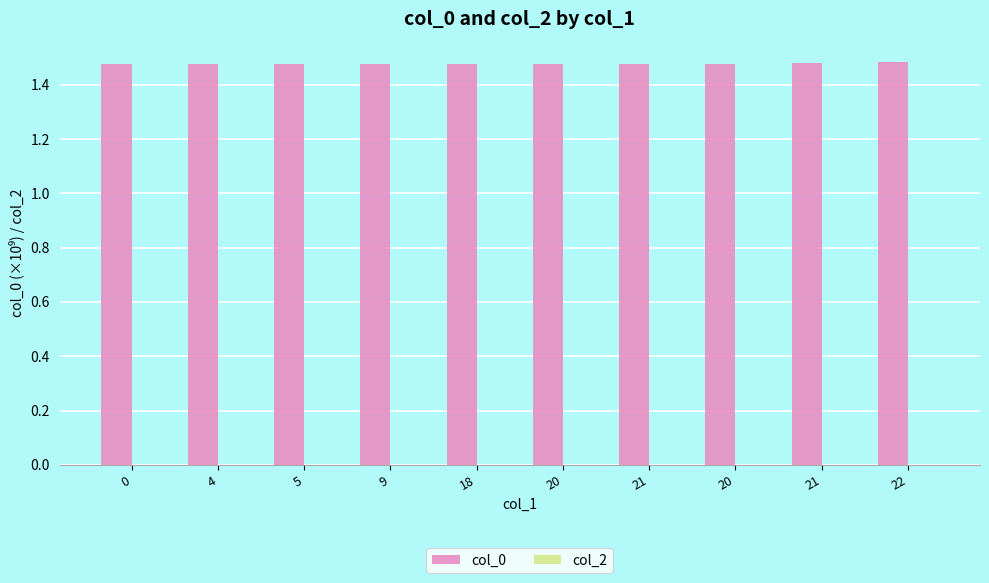

Reading left to right, what are all the values shown in this chart?

col_0: 1.5	1.5	1.5	1.5	1.5	1.5	1.5	1.5	1.5	1.5
col_2: 0.0	0.0	0.0	0.0	0.0	0.0	0.0	0.0	0.0	0.0